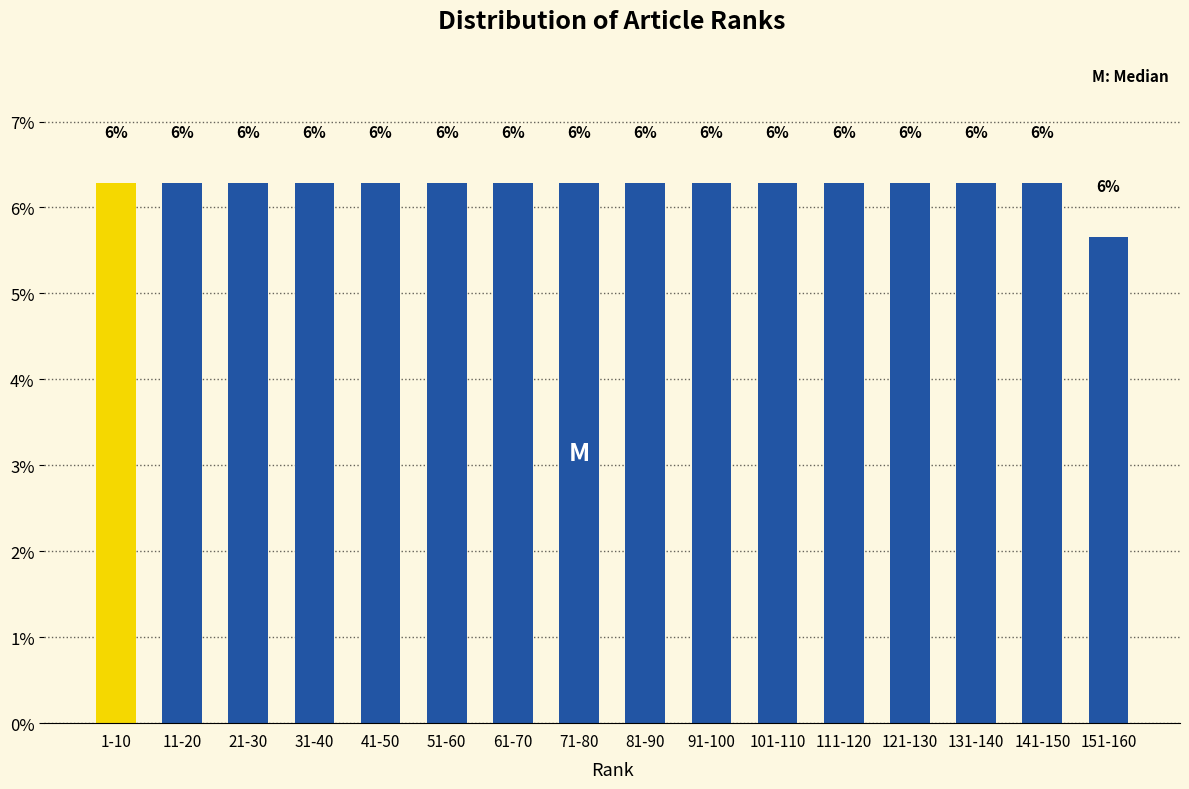

How many bars are there in total?

16